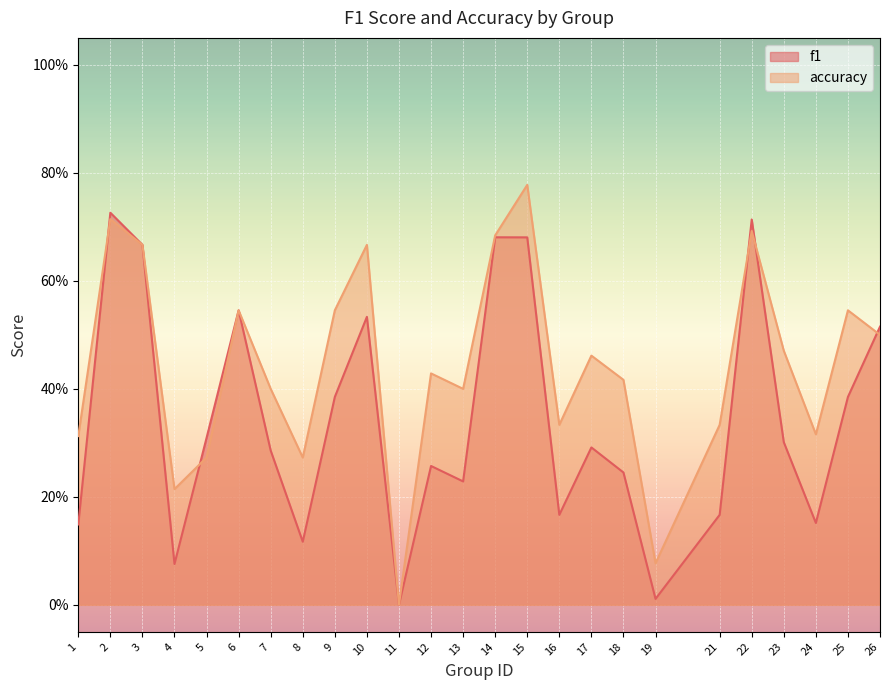

Reading right to left, transcribe all the data shown in this chart.

f1: 0.5	0.4	0.2	0.3	0.7	0.2	0.0	0.2	0.3	0.2	0.7	0.7	0.2	0.3	0.0	0.5	0.4	0.1	0.3	0.5	0.3	0.1	0.7	0.7	0.1
accuracy: 0.5	0.5	0.3	0.5	0.7	0.3	0.1	0.4	0.5	0.3	0.8	0.7	0.4	0.4	0.0	0.7	0.5	0.3	0.4	0.5	0.3	0.2	0.7	0.7	0.3